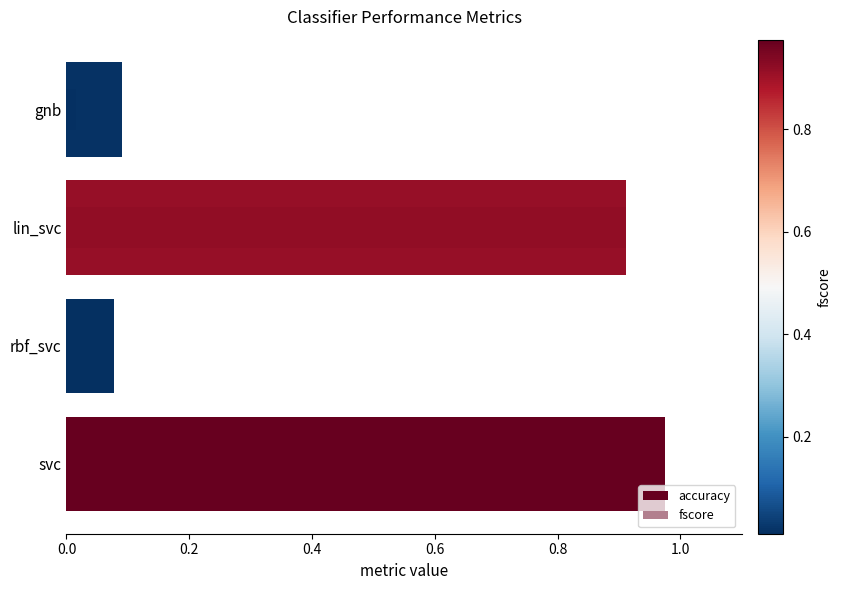

Which series has the largest range (max minus min)?

fscore